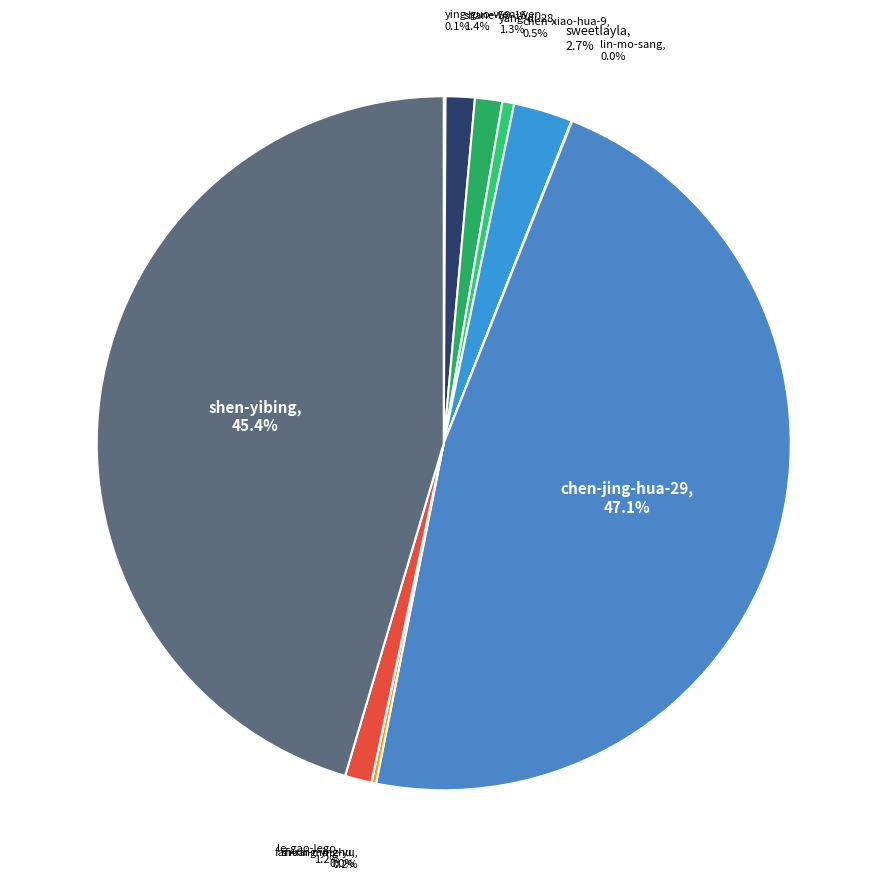

How many segments does this pie chart have?

11